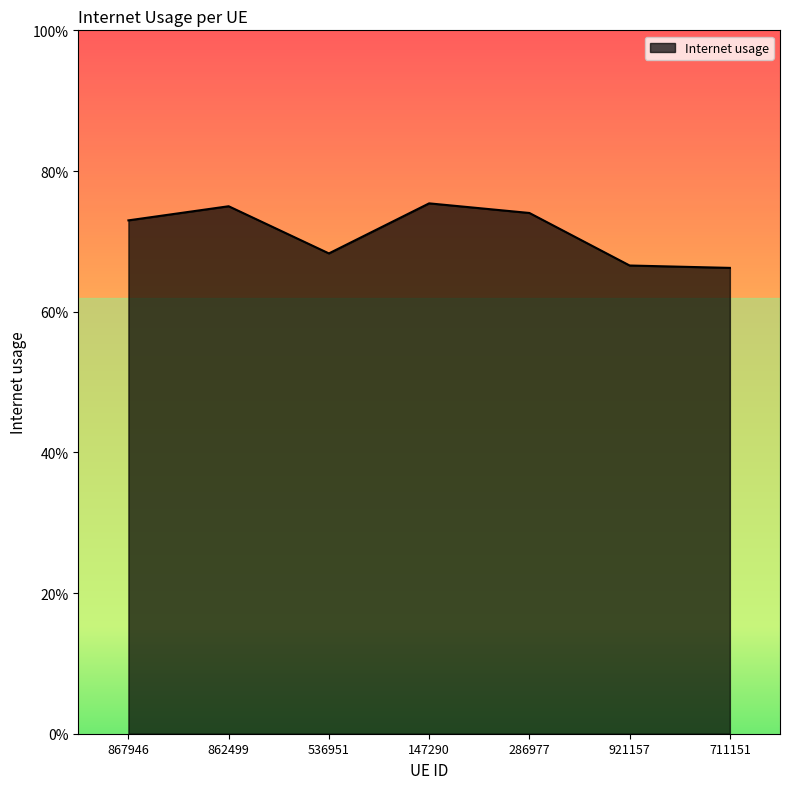

Does the chart have visible grid lines?

No